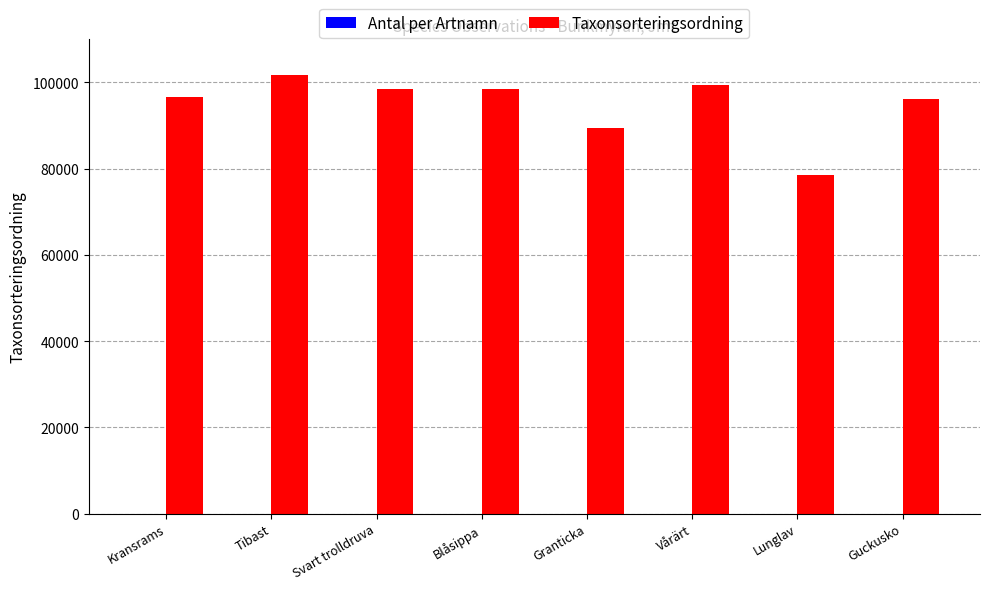

Is it true that Taxonsorteringsordning equals 147748 at Guckusko?

False